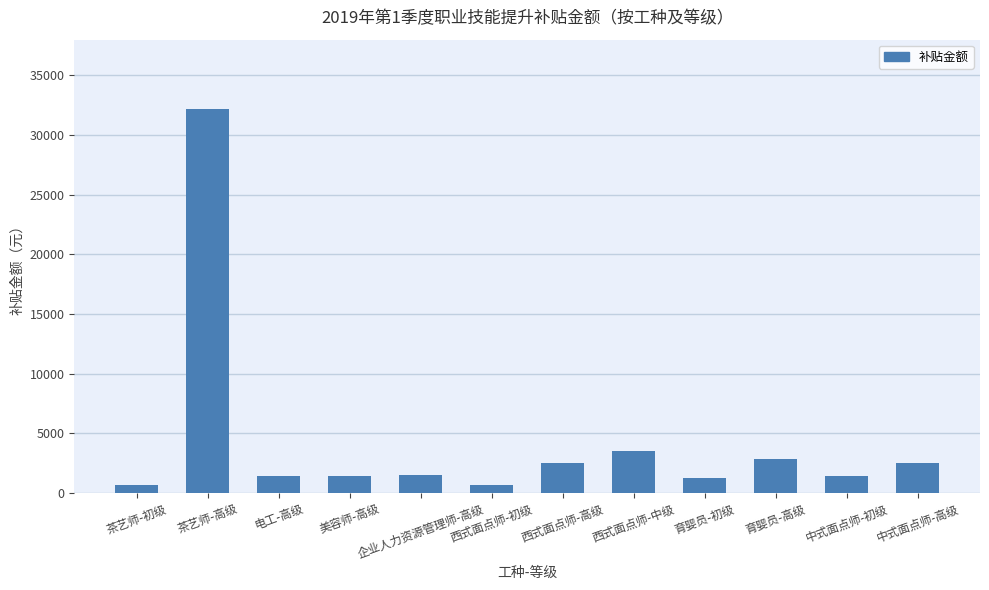

What is the difference between the maximum and minimum values?

31500